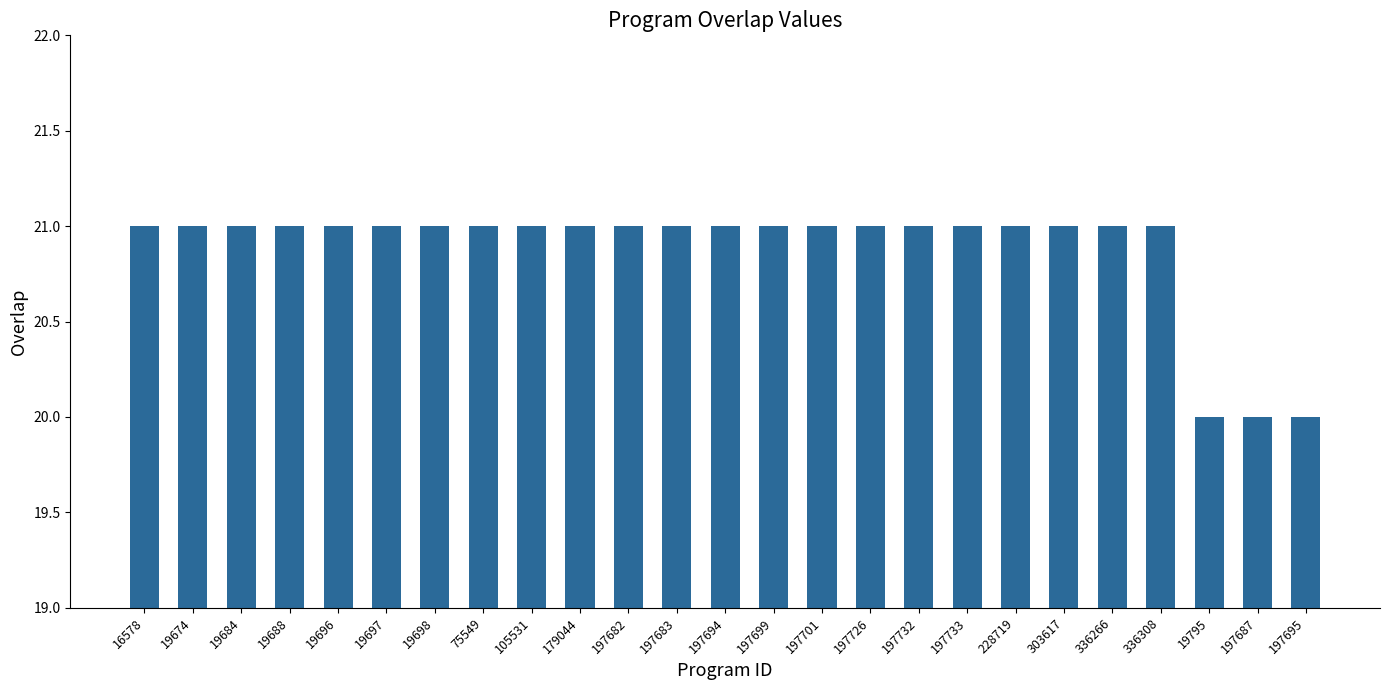

True or false: the data shows 10 at 197733.

False